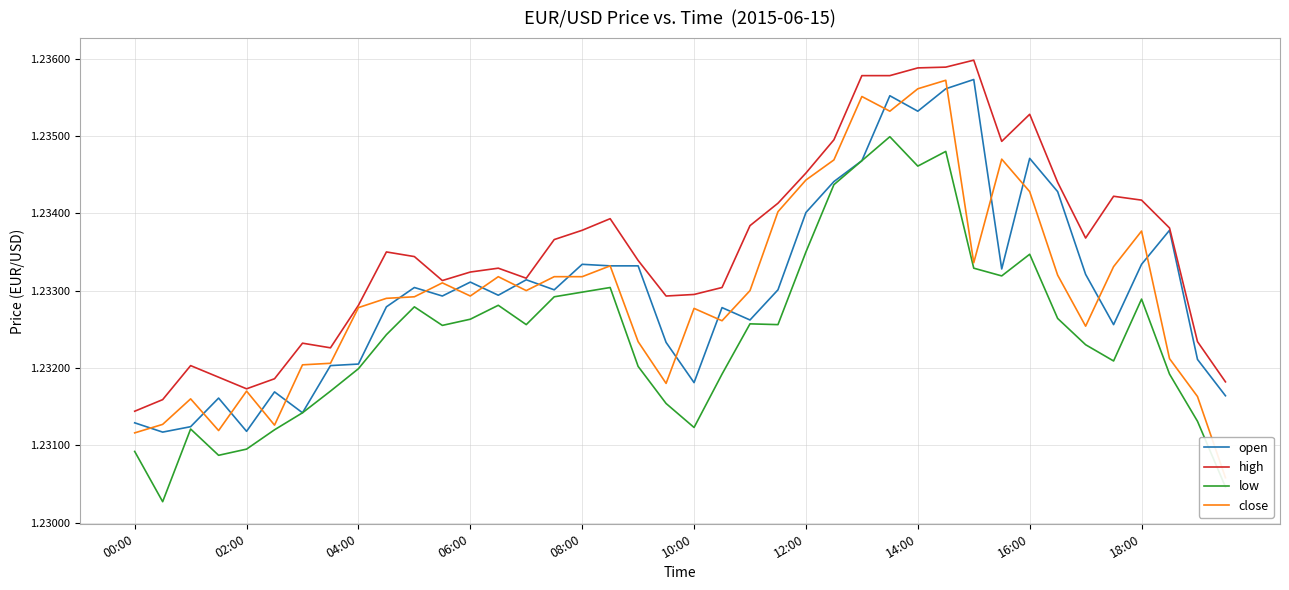

True or false: open and close cross at least once.

True